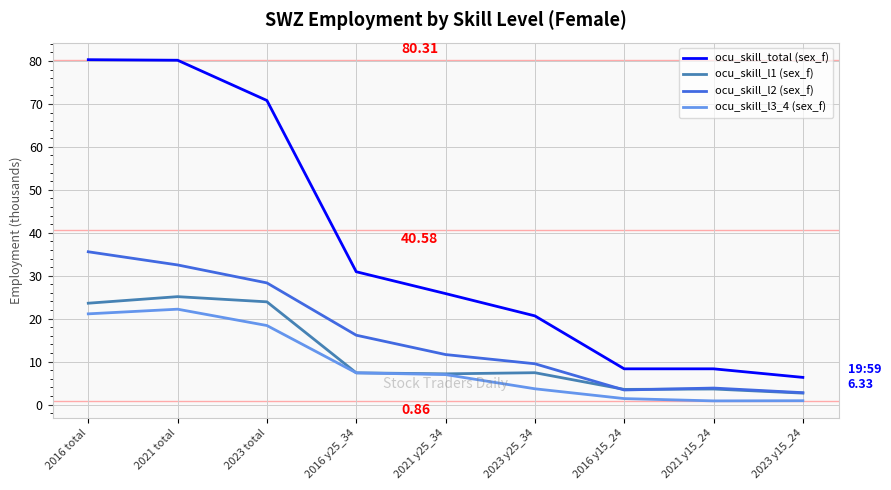

Does the chart display data point markers on the line(s)?

No